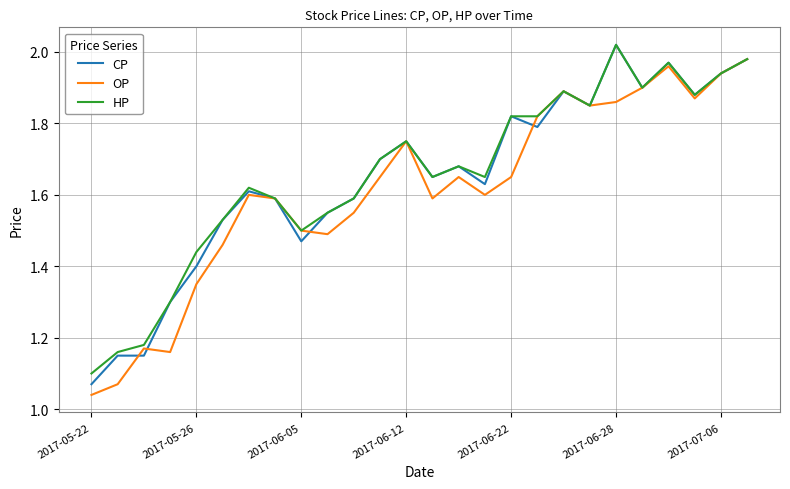

Which category has the lowest value across all series?

2017-05-22